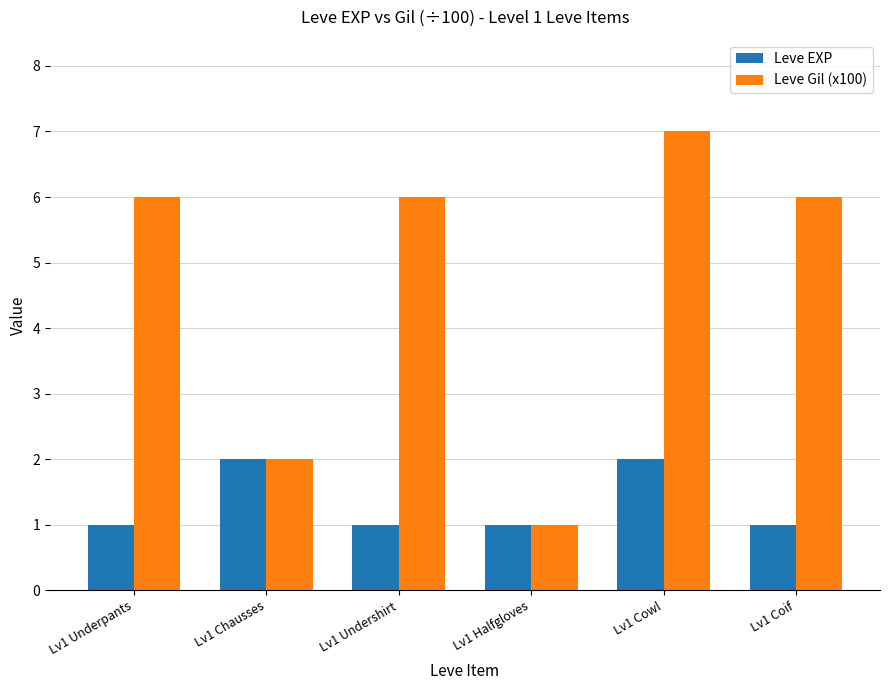

Reading left to right, list all the values displayed in this chart.

Leve EXP: Lv1 Underpants=1	Lv1 Chausses=2	Lv1 Undershirt=1	Lv1 Halfgloves=1	Lv1 Cowl=2	Lv1 Coif=1
Leve Gil (x100): Lv1 Underpants=6	Lv1 Chausses=2	Lv1 Undershirt=6	Lv1 Halfgloves=1	Lv1 Cowl=7	Lv1 Coif=6